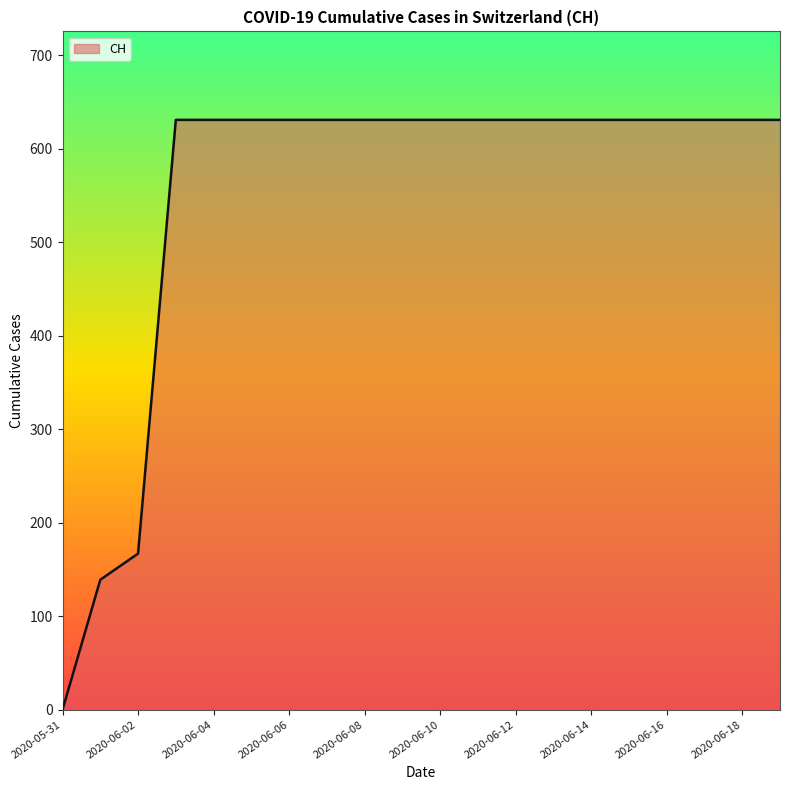

What is the difference between the maximum and minimum values?

631